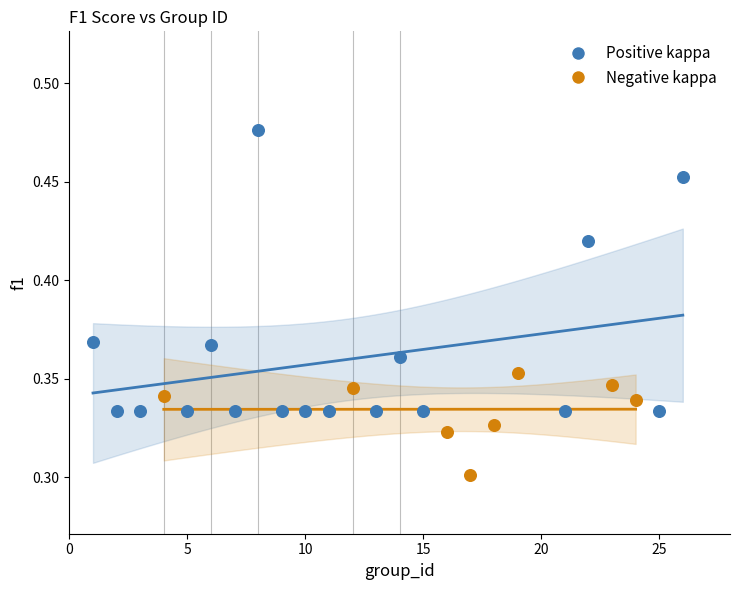

Which series reaches the minimum Y coordinate?

Negative kappa